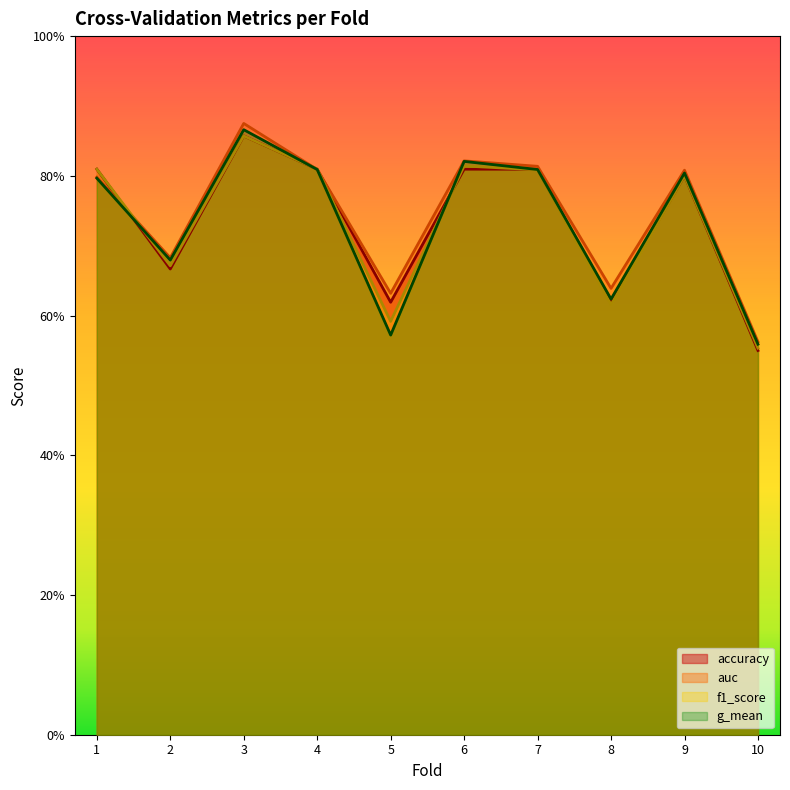

Count the auc values in the range 0 to 1.

10